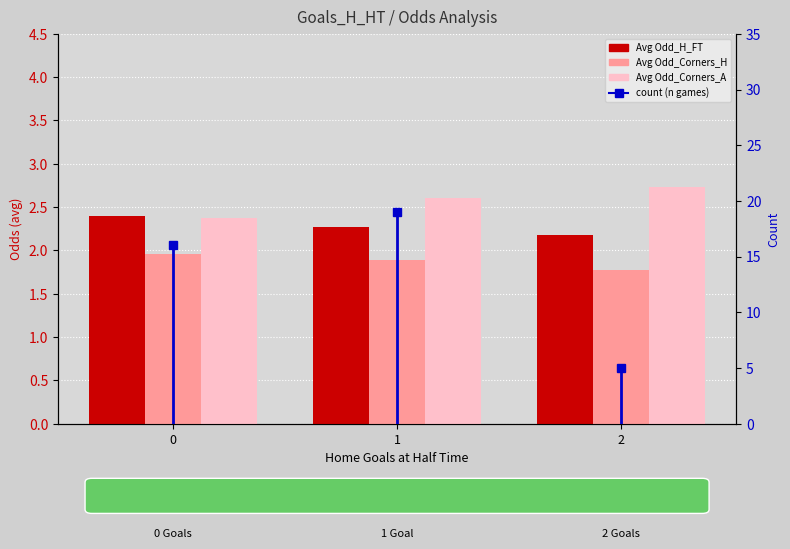

Does the chart contain any negative values?

No